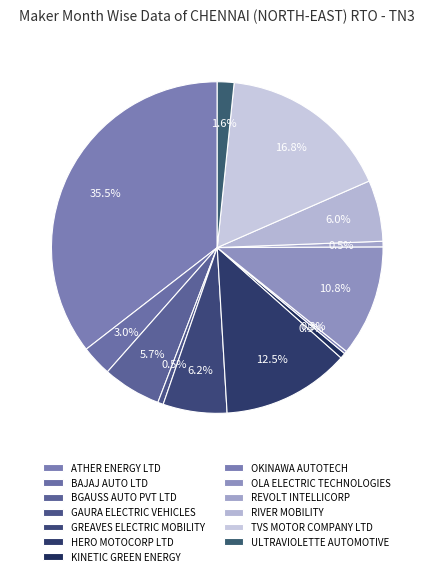

Rank the categories by value from lowest to highest.

OKINAWA AUTOTECH PVT LTD, GAURA ELECTRIC VEHICLES PVT LTD, KINETIC GREEN ENERGY & POWER SOLUTIONS, REVOLT INTELLICORP PVT LTD, ULTRAVIOLETTE AUTOMOTIVE PVT LTD, BAJAJ AUTO LTD, BGAUSS AUTO PRIVATE LIMITED, RIVER MOBILITY PVT LTD, GREAVES ELECTRIC MOBILITY PVT LTD, OLA ELECTRIC TECHNOLOGIES PVT LTD, HERO MOTOCORP LTD, TVS MOTOR COMPANY LTD, ATHER ENERGY LTD